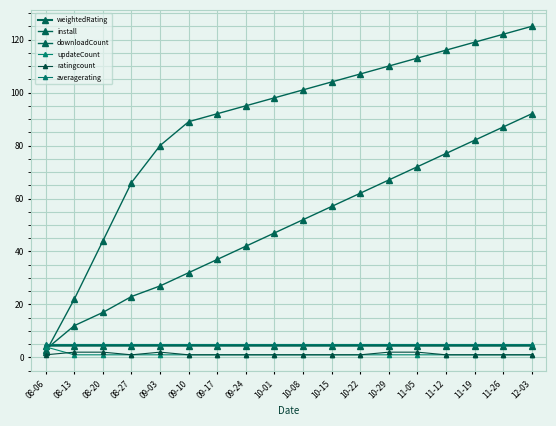

What is the minimum value for weightedRating?

4.4